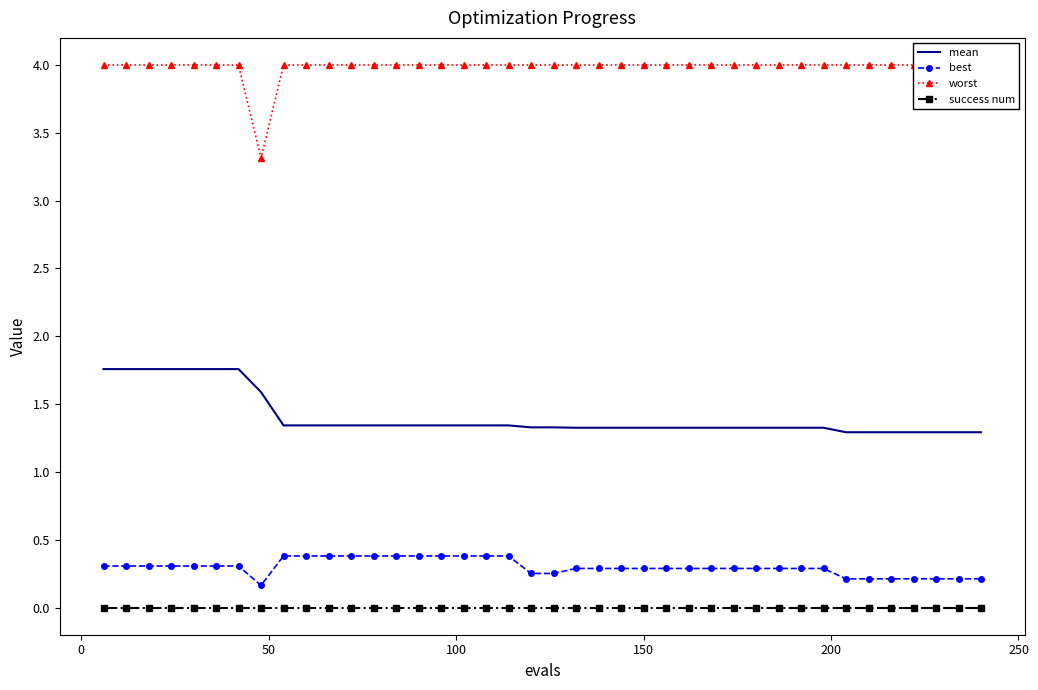

True or false: mean and best cross at least once.

False